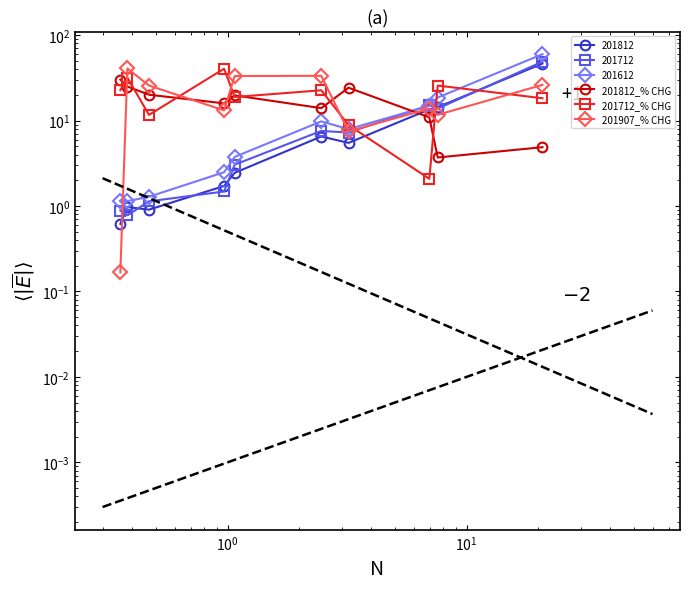

True or false: 201907_% CHG has more than 0 points higher than both neighbors.

True